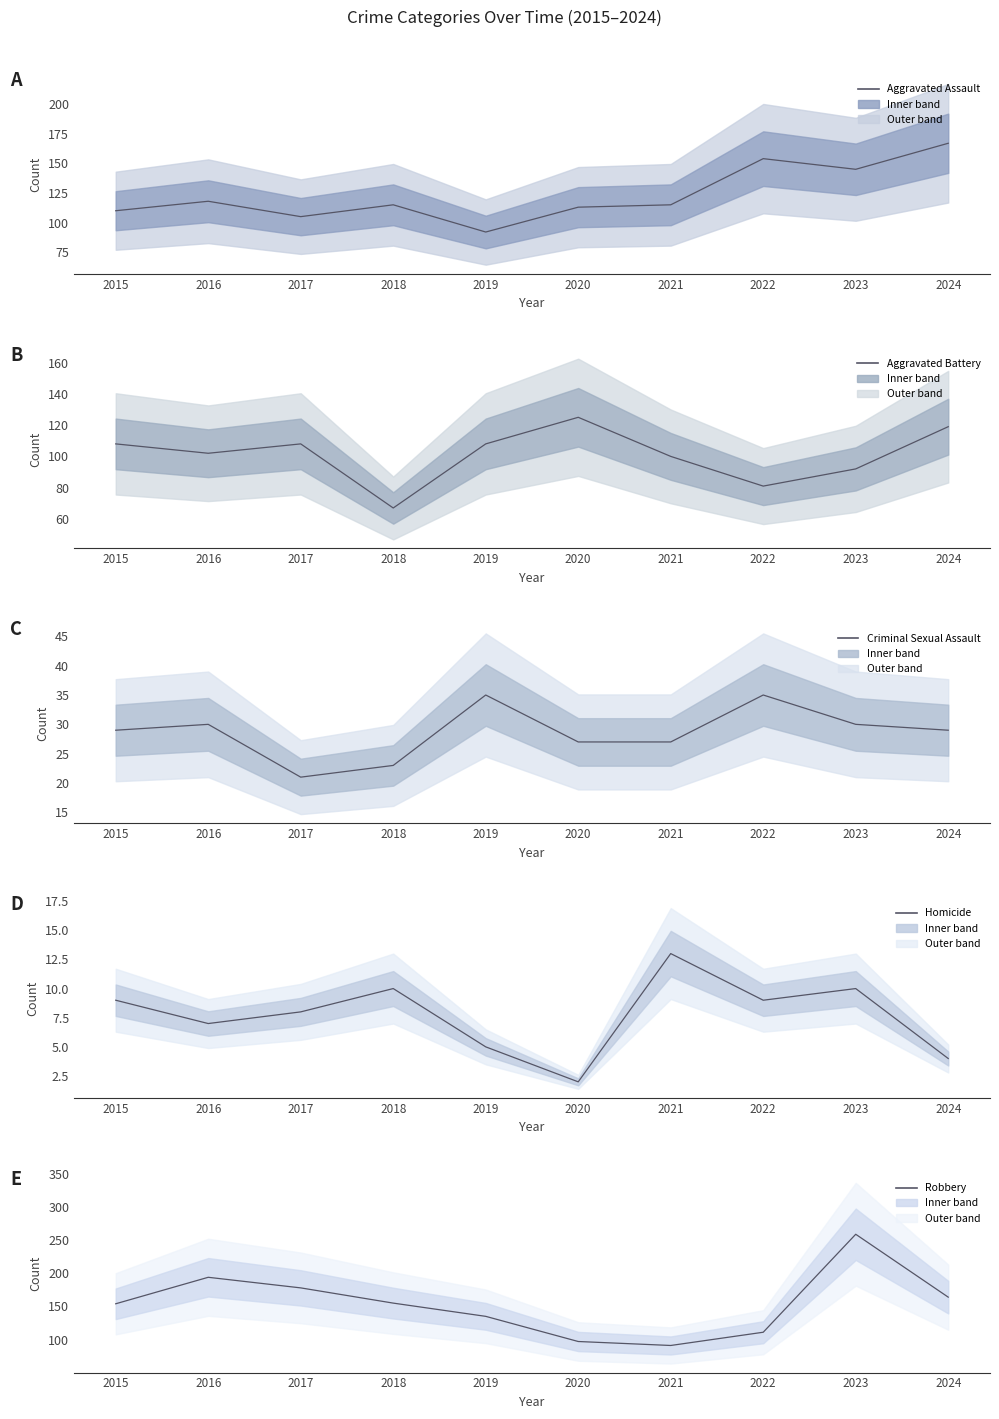

True or false: Aggravated Assault has a value of 115 at 2018.

True